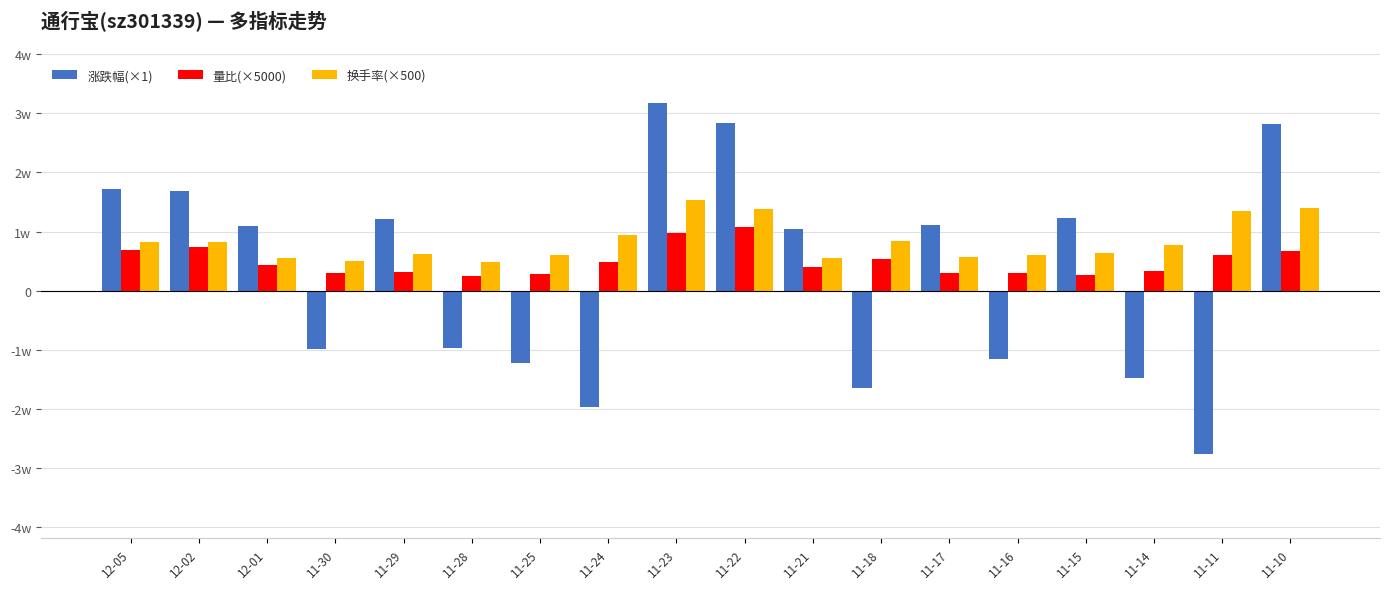

True or false: 涨跌幅(×1) has a value of 18939.3 at 11-17.

False